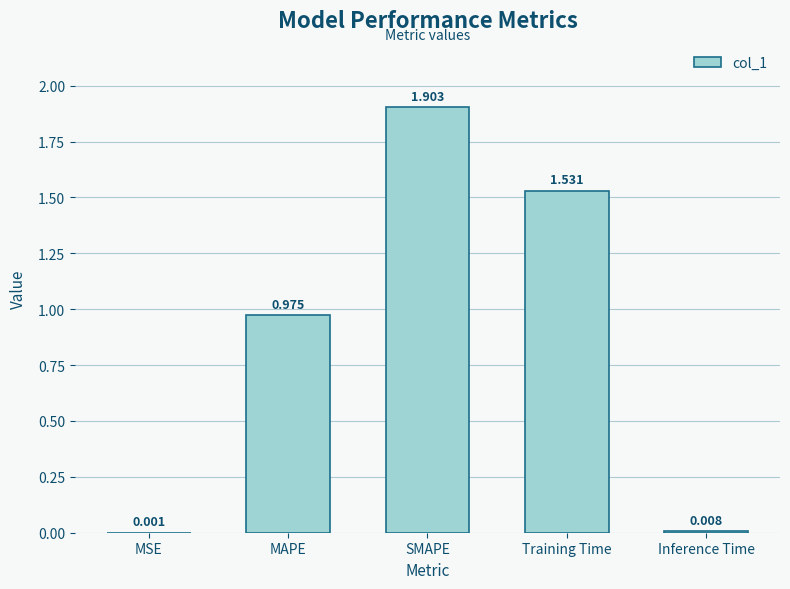

At which category does the chart reach its peak across all series?

SMAPE